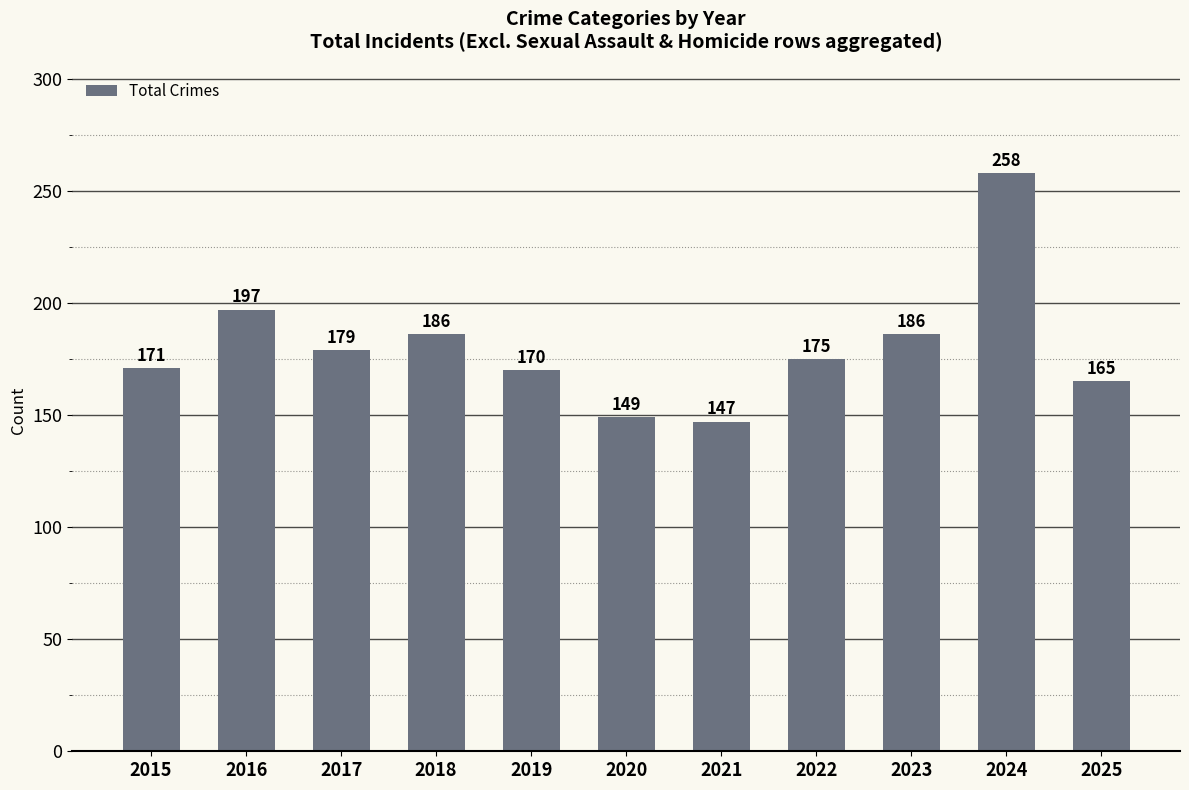

What is the sum of the values at 2019 and 2016?

367